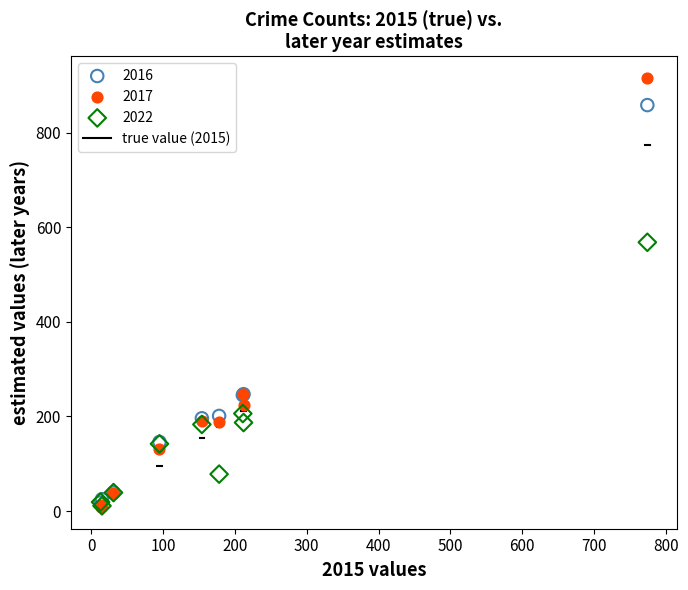

In the 2016 series, what Y value is closest to 438?

247